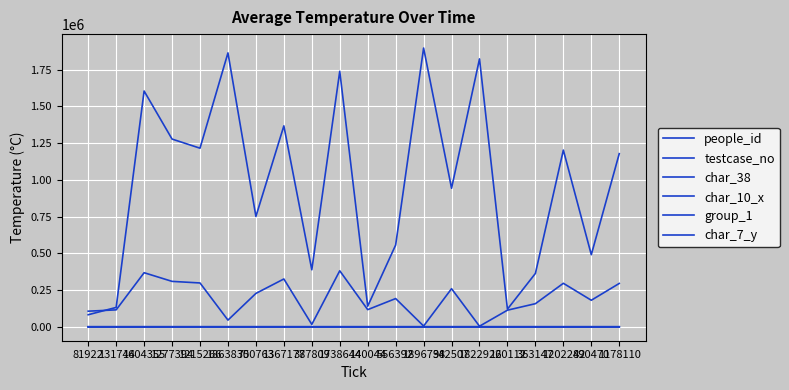

Does the chart display data point markers on the line(s)?

No